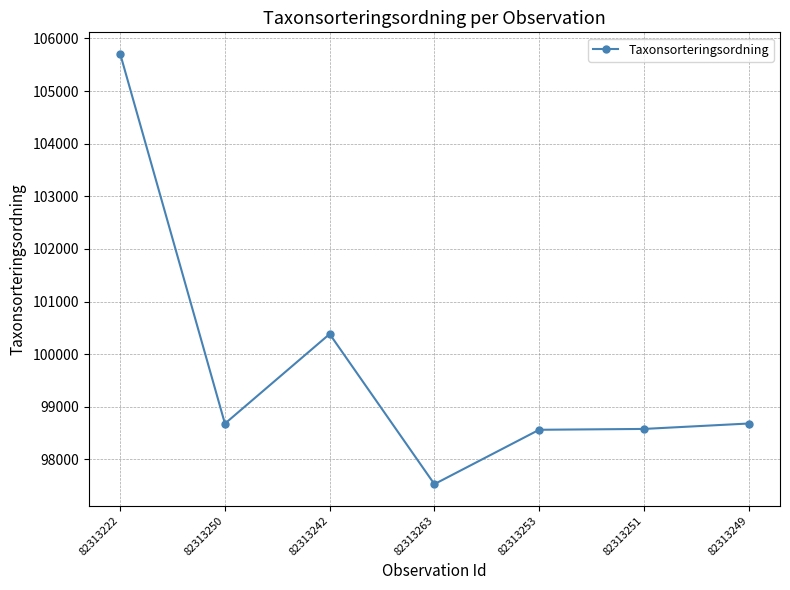

What is the ratio of the value at 82313251 to the value at 82313222?

0.9